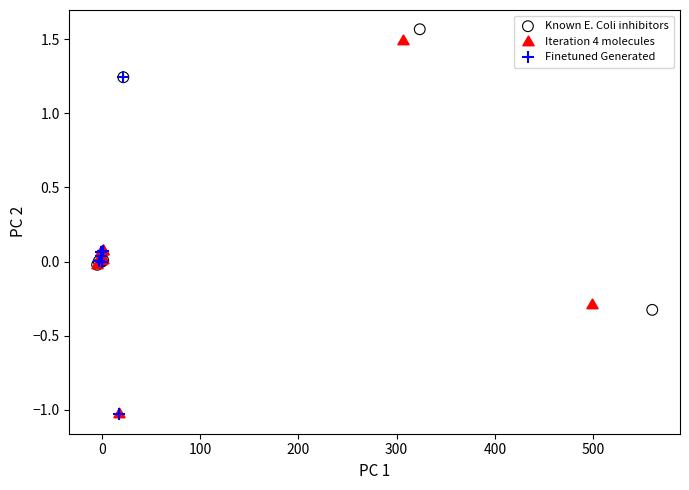

Which series has the widest spread of Y values?

Iteration 4 molecules